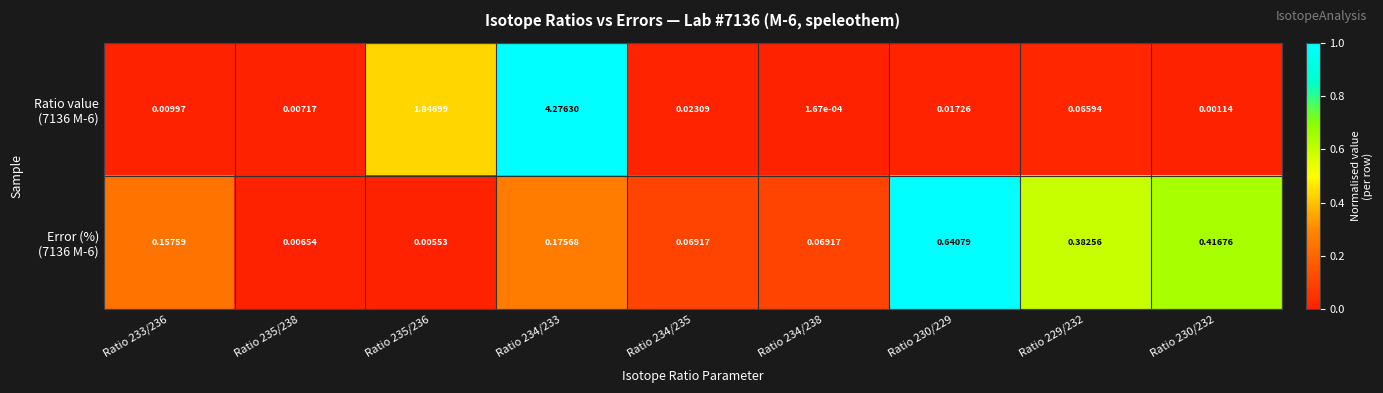

At how many categories does at least one series exceed 0?

9